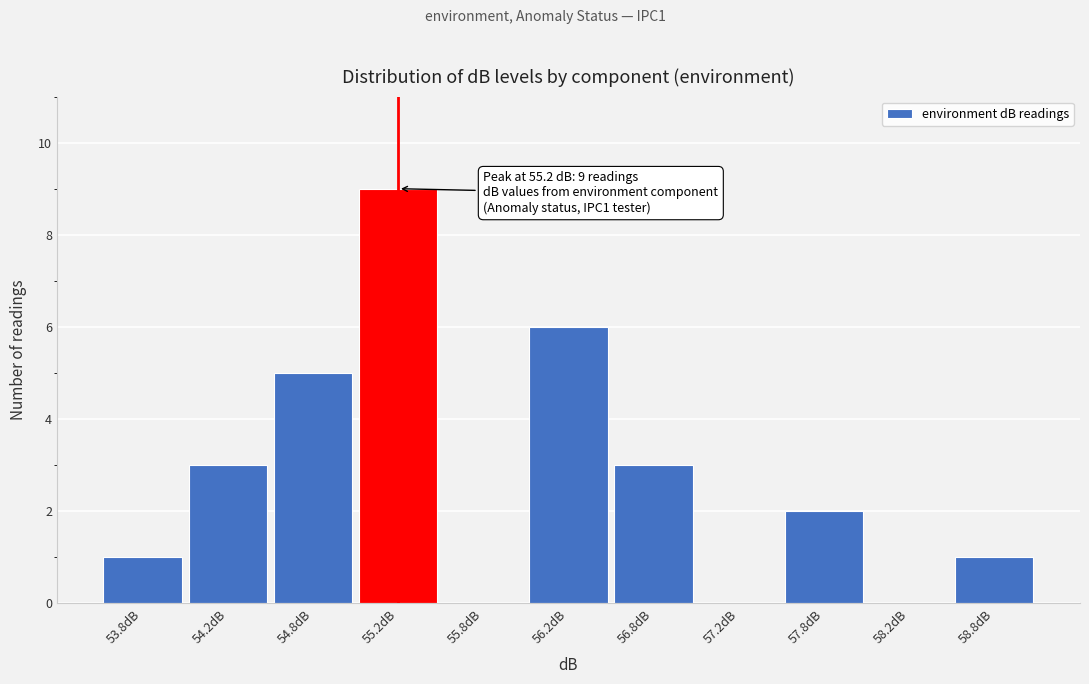

Which range on the x-axis has the tallest bar?

55.0 to 55.5